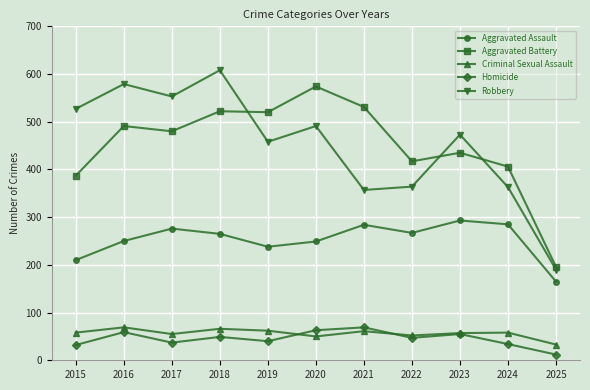

True or false: Robbery and Homicide cross at least once.

False